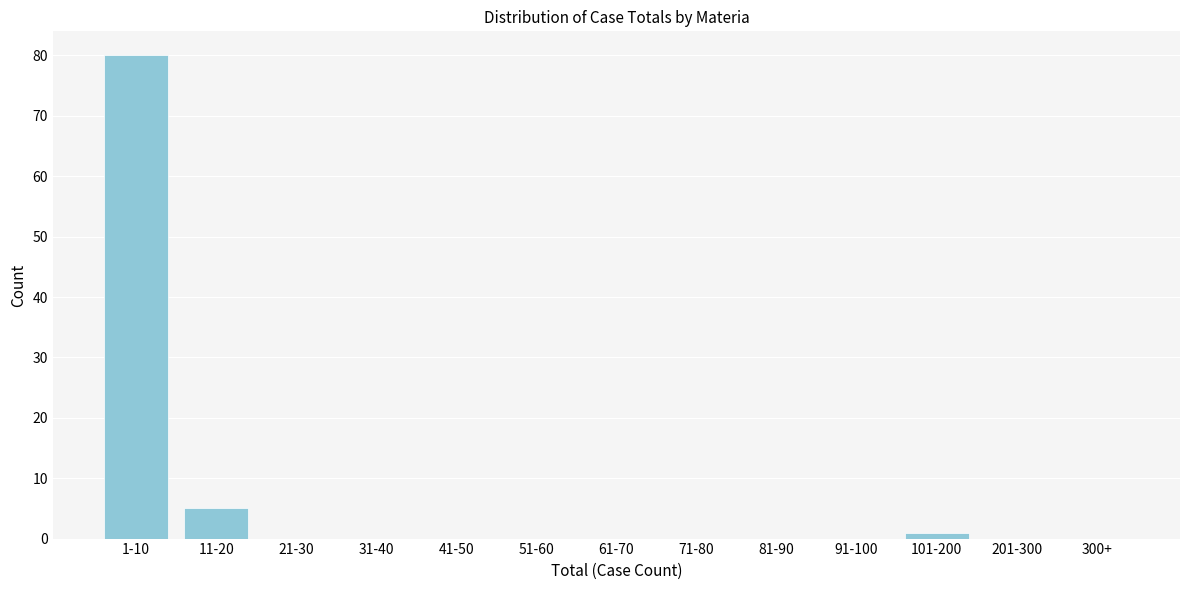

Reading left to right, extract all data points from this chart.

1-10=80	11-20=5	21-30=0	31-40=0	41-50=0	51-60=0	61-70=0	71-80=0	81-90=0	91-100=0	101-200=1	201-300=0	300+=0